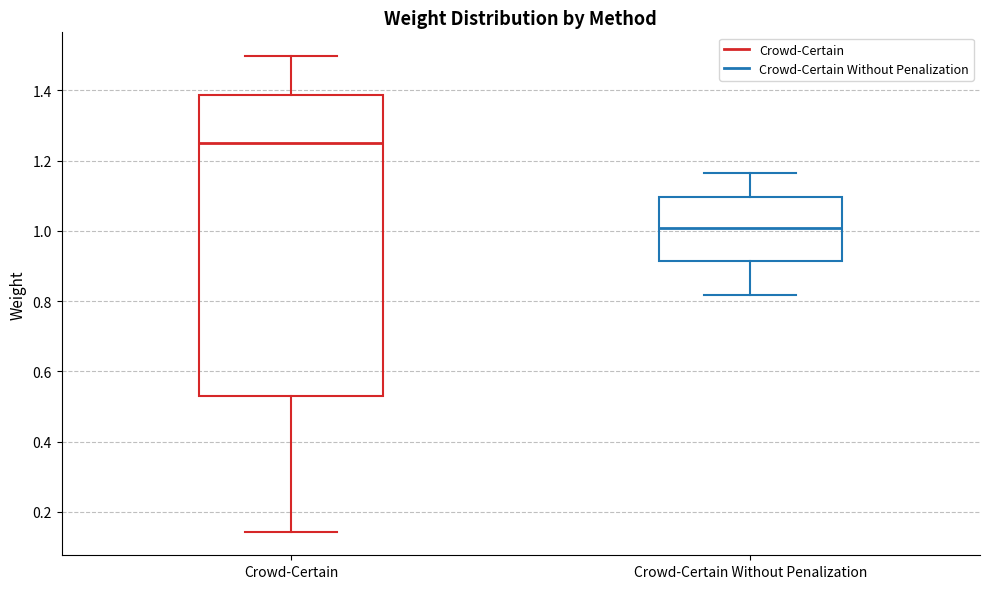

Where is the lower edge of the box for Crowd-Certain Without Penalization on the y-axis? The values are not printed on the chart, so give them approximately, as read against the axis.

0.92